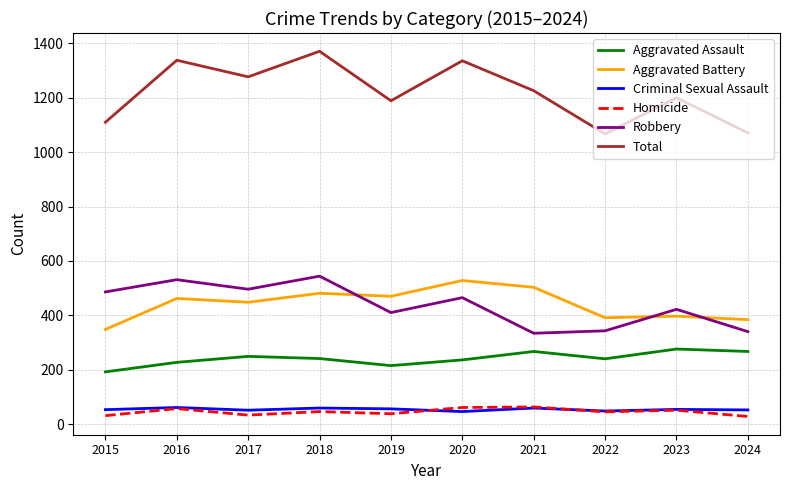

What is the total value across all series at 2023?

2400